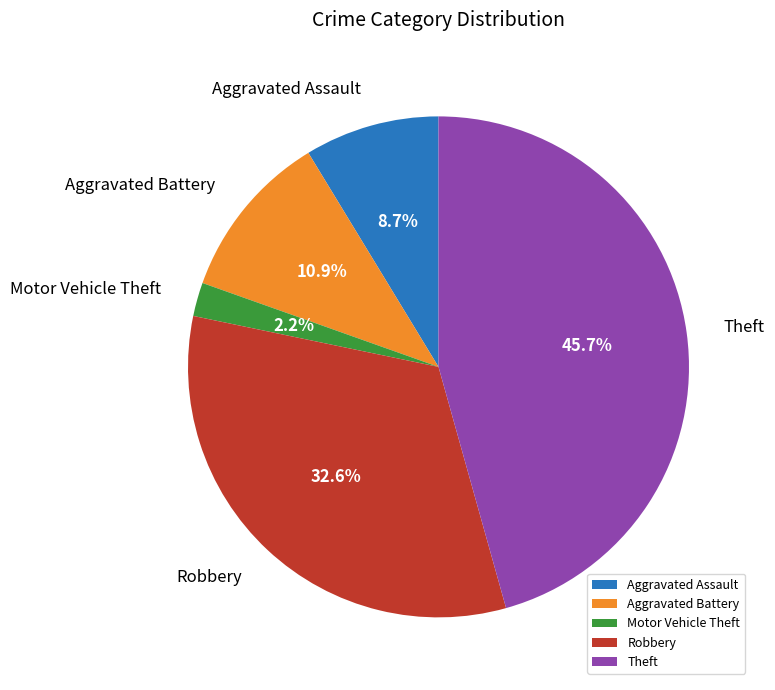

To the nearest percent, what is the difference between the largest and smallest slice percentages?

43%